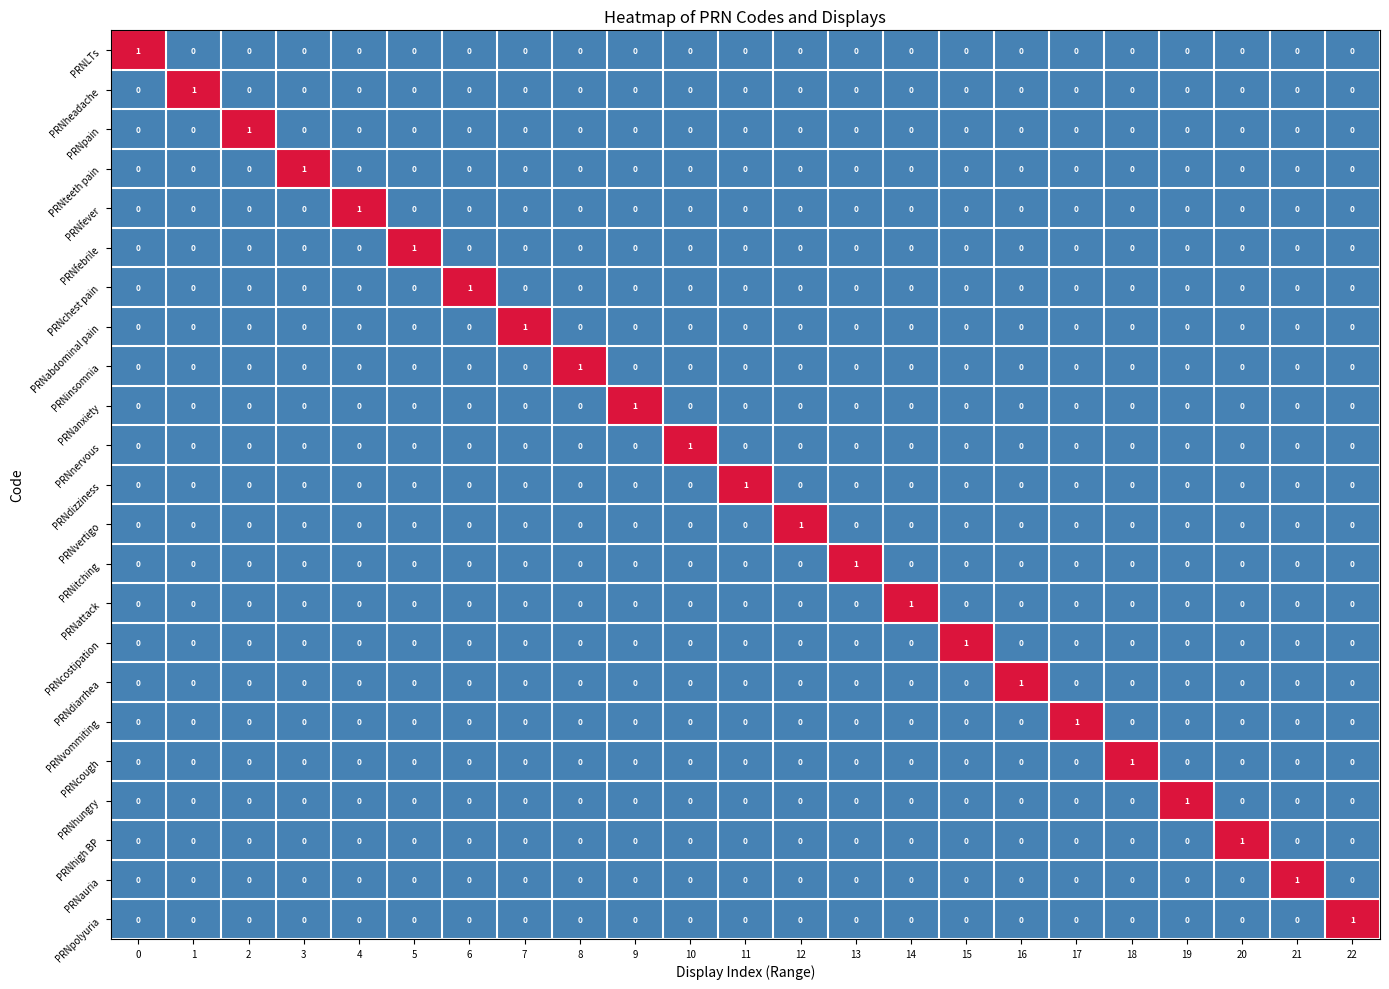

Is it true that PRNvommiting equals 0 at 21?

True